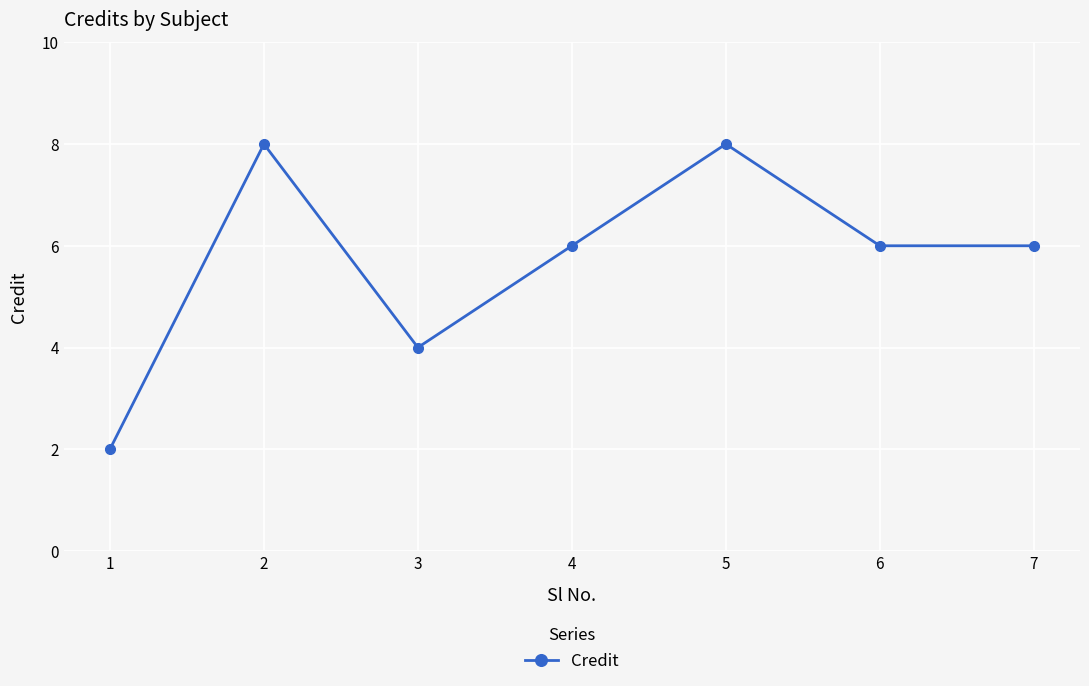

At which category does the data reach its first local valley?

3